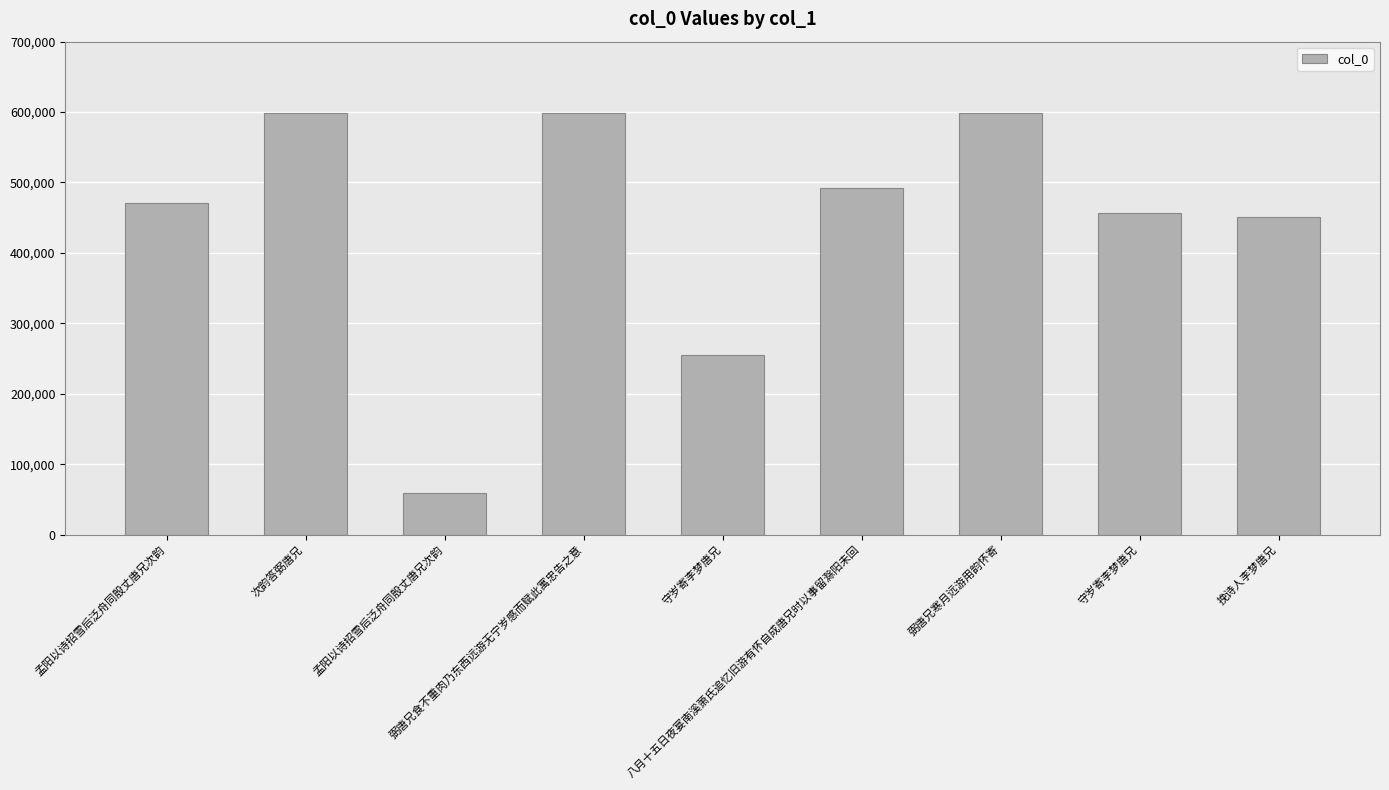

What is the minimum value shown in the chart?

58577